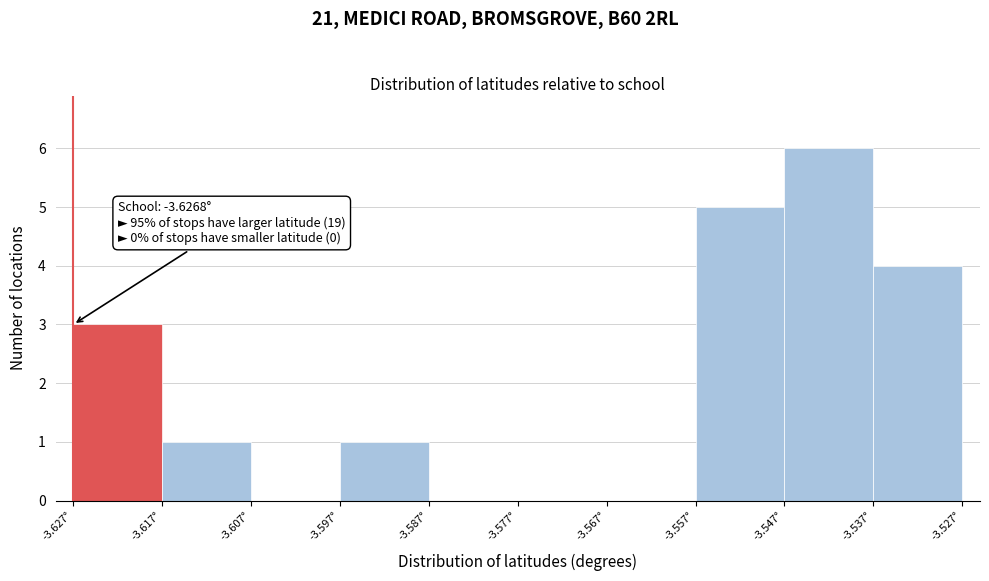

Which range on the x-axis has the tallest bar?

-3.547 to -3.537